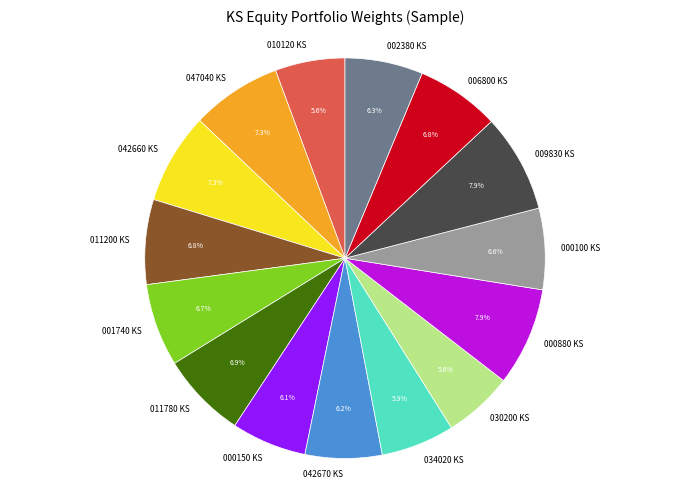

Does 030200 KS account for over 50% of the chart?

No